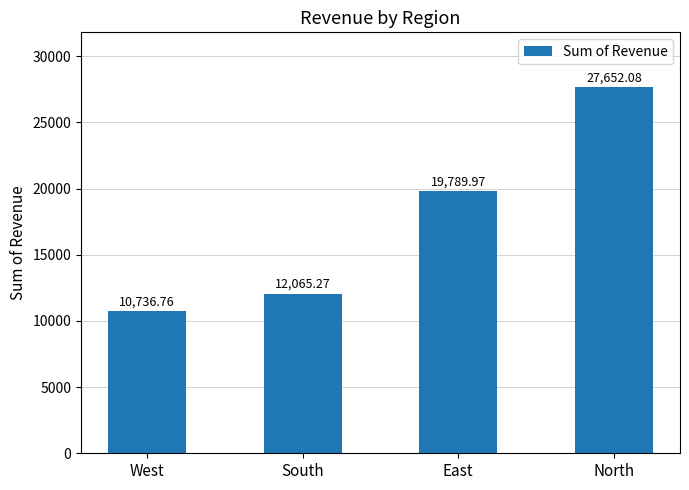

Read the value at West.

10736.8